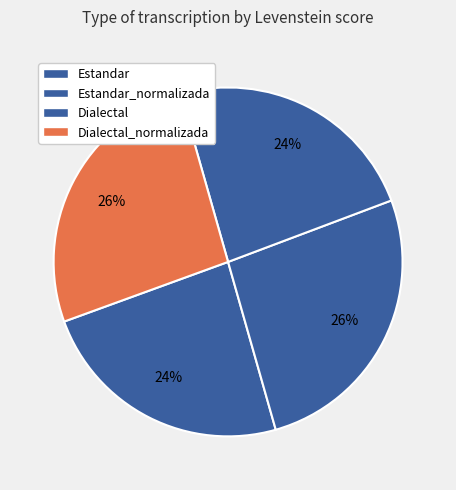

Does any single category account for the majority?

No